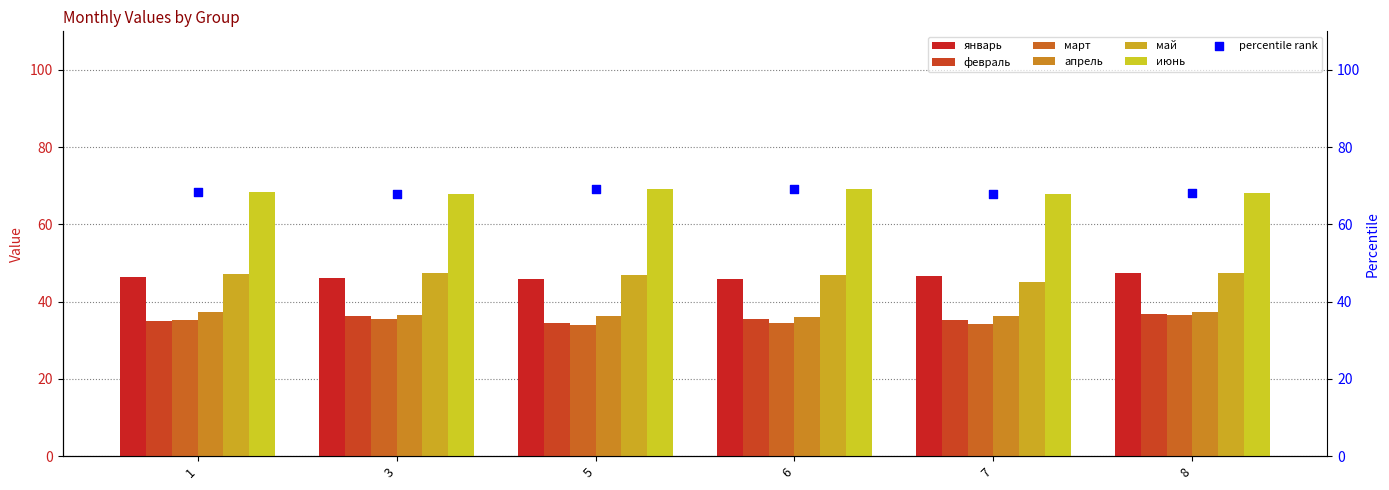

Which series contains the lowest Y value?

март